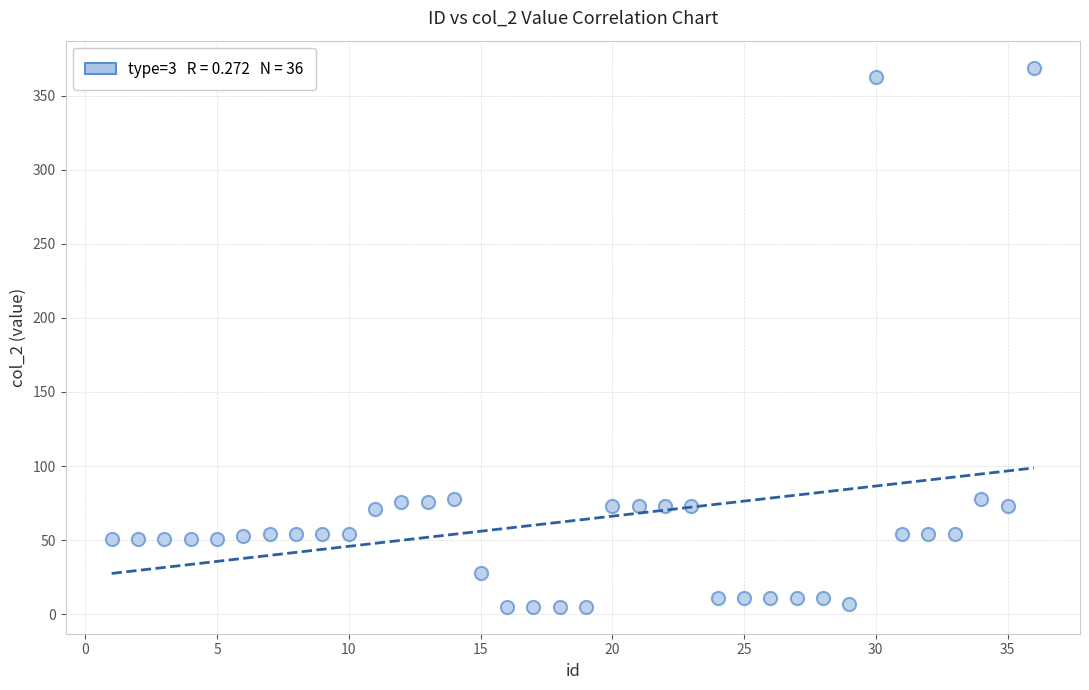

What is the range of Y values (max minus min)?

364